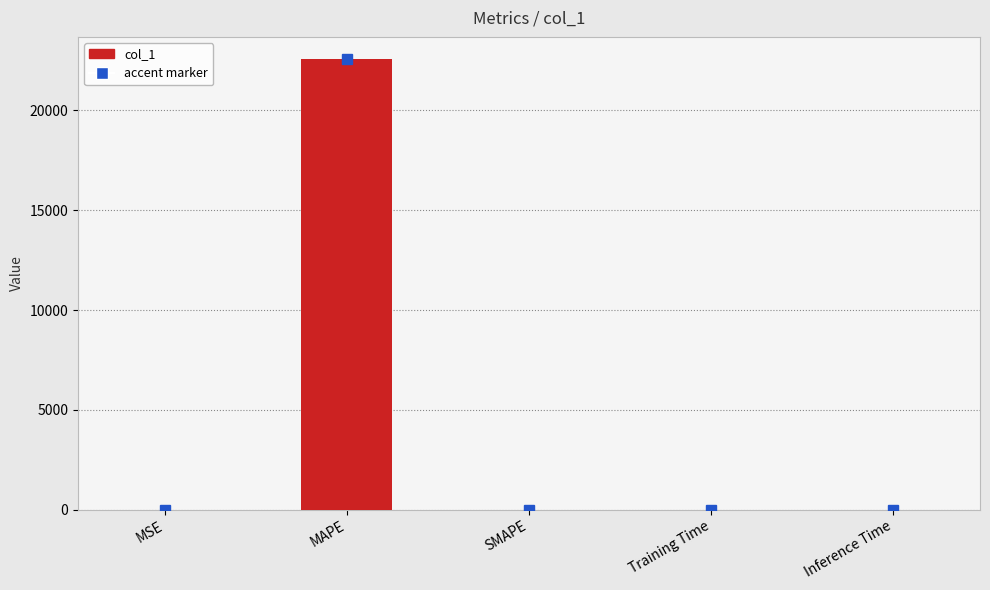

Which label corresponds to the largest value in the chart?

MAPE